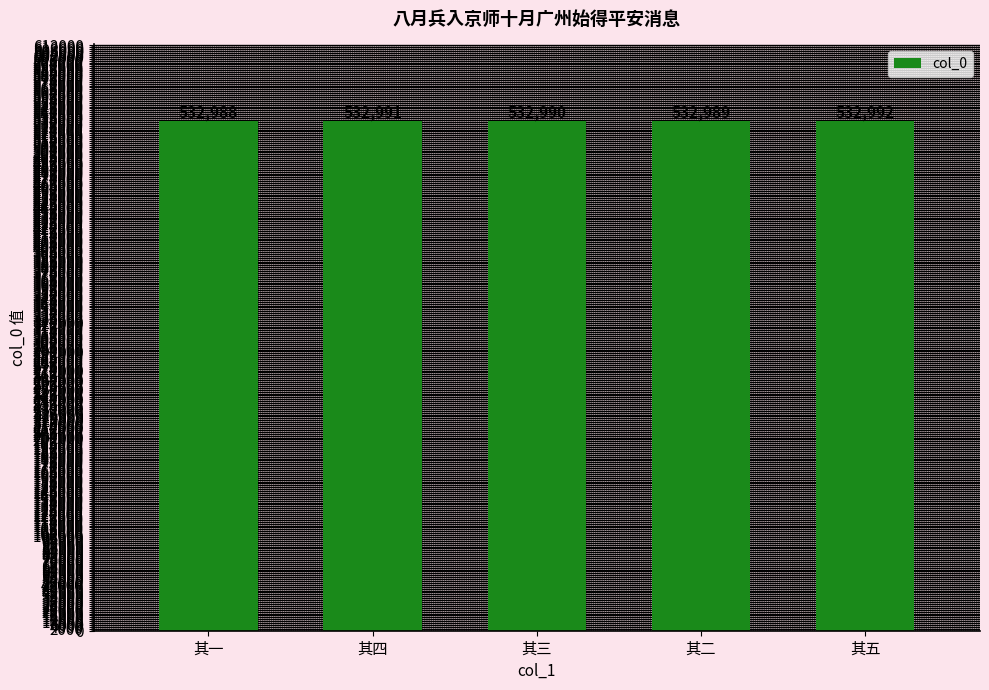

Read the value at 其二.

532989